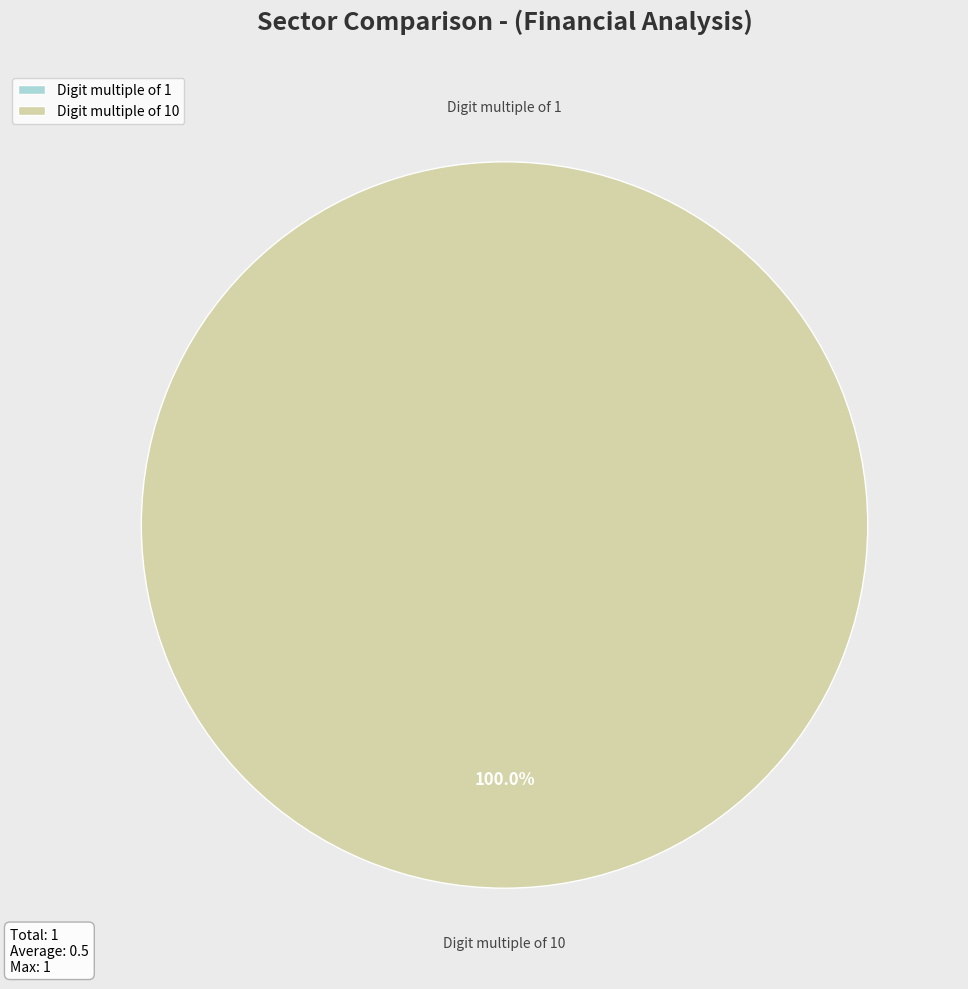

The 1 slice represents 9% of the pie. True or false?

False